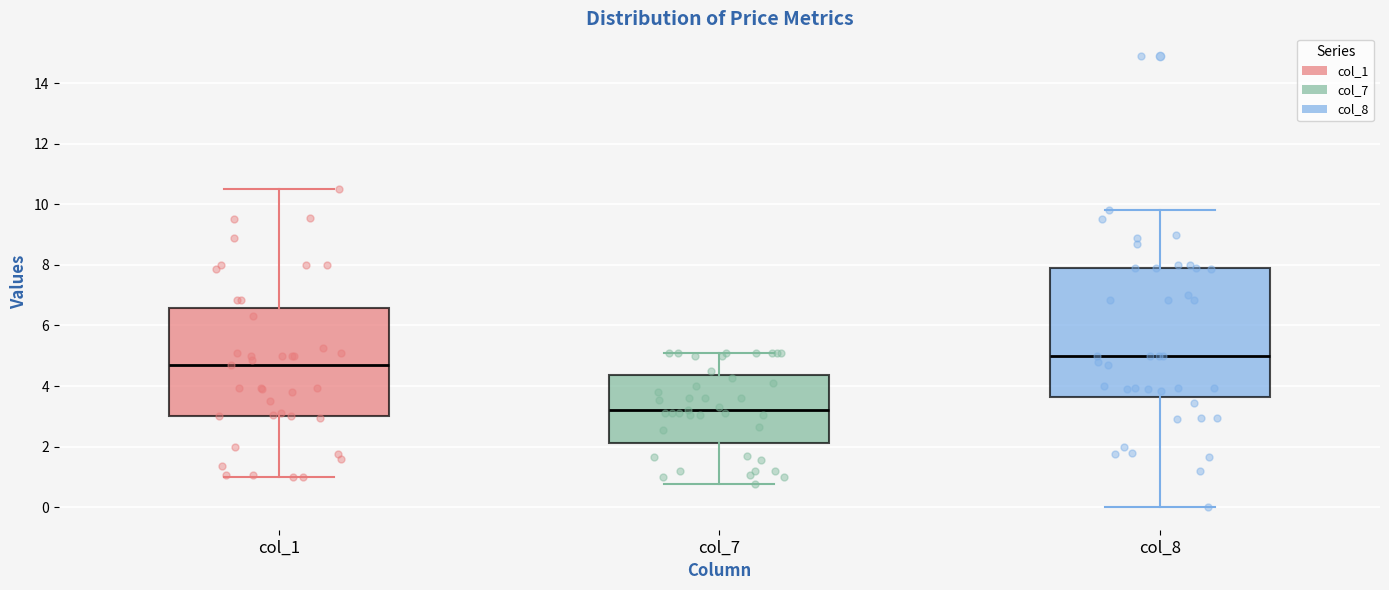

Which box has the highest median line?

col_8